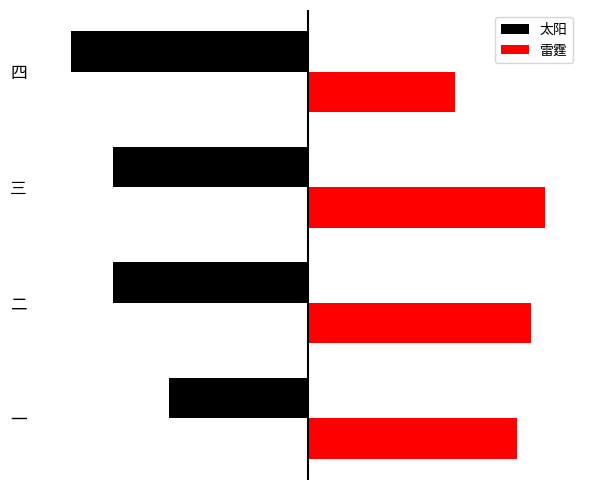

What is the lowest value of the 雷霆 series?

21